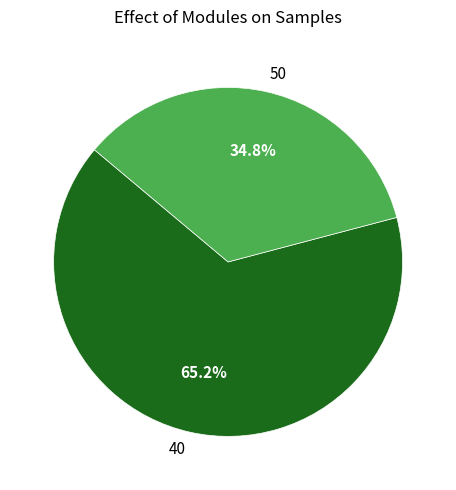

How much of the chart is everything except 50?

65.2%